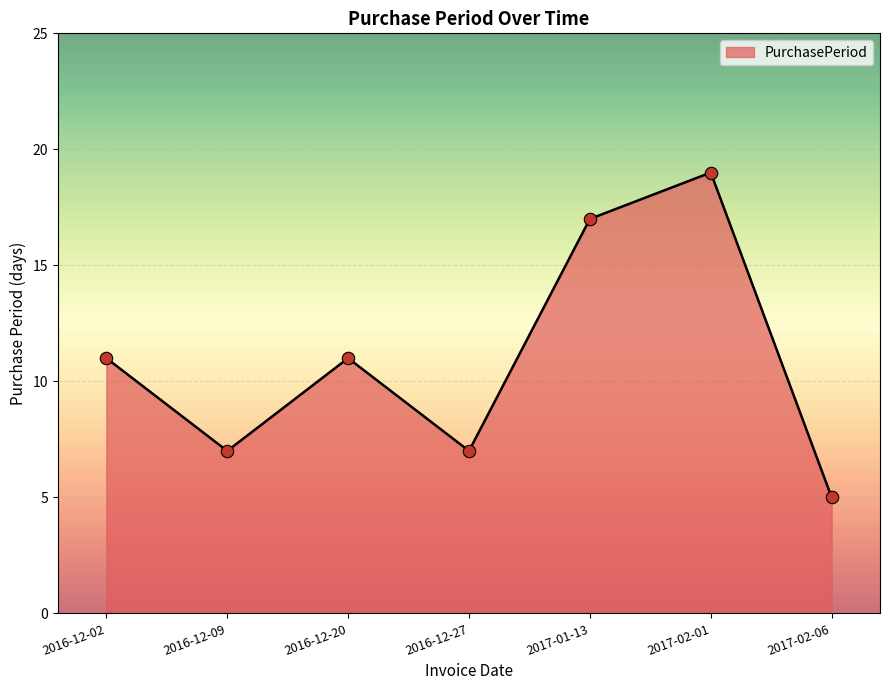

What is the ratio of the value at 2016-12-27 to the value at 2017-01-13?

0.4